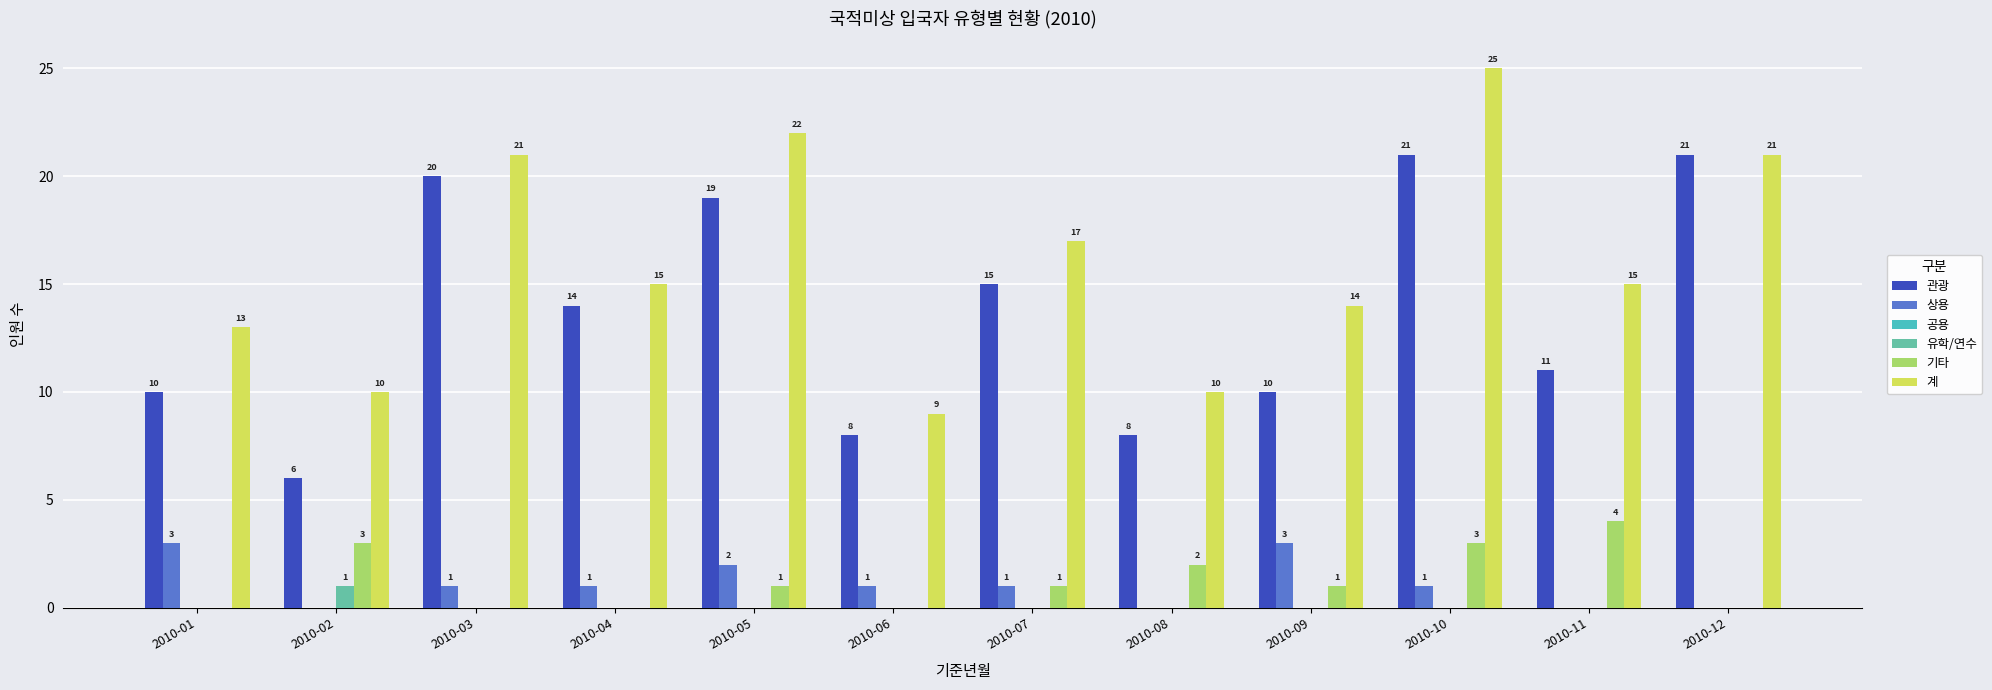

Reading right to left, extract all data points from this chart.

관광: 2010-12=21	2010-11=11	2010-10=21	2010-09=10	2010-08=8	2010-07=15	2010-06=8	2010-05=19	2010-04=14	2010-03=20	2010-02=6	2010-01=10
상용: 2010-12=0	2010-11=0	2010-10=1	2010-09=3	2010-08=0	2010-07=1	2010-06=1	2010-05=2	2010-04=1	2010-03=1	2010-02=0	2010-01=3
유학/연수: 2010-12=0	2010-11=0	2010-10=0	2010-09=0	2010-08=0	2010-07=0	2010-06=0	2010-05=0	2010-04=0	2010-03=0	2010-02=1	2010-01=0
기타: 2010-12=0	2010-11=4	2010-10=3	2010-09=1	2010-08=2	2010-07=1	2010-06=0	2010-05=1	2010-04=0	2010-03=0	2010-02=3	2010-01=0
계: 2010-12=21	2010-11=15	2010-10=25	2010-09=14	2010-08=10	2010-07=17	2010-06=9	2010-05=22	2010-04=15	2010-03=21	2010-02=10	2010-01=13